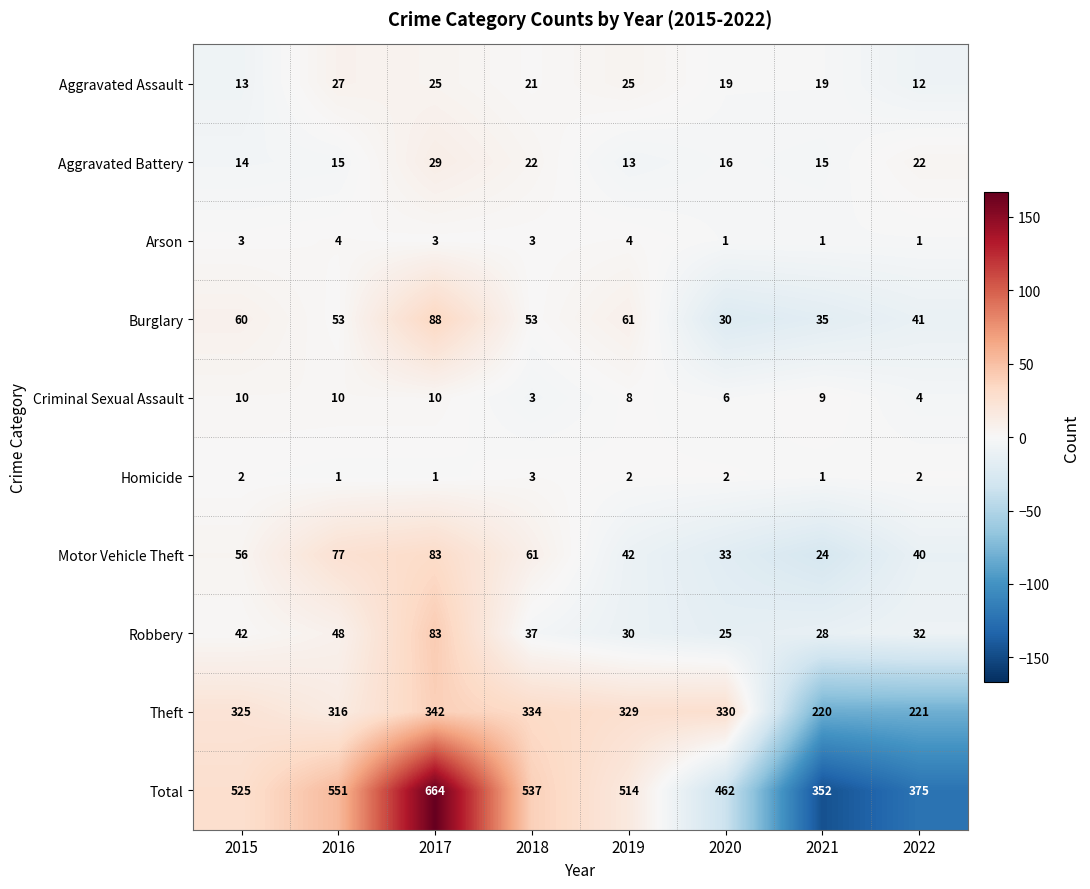

The Motor Vehicle Theft series shows 35 at 2021. True or false?

False